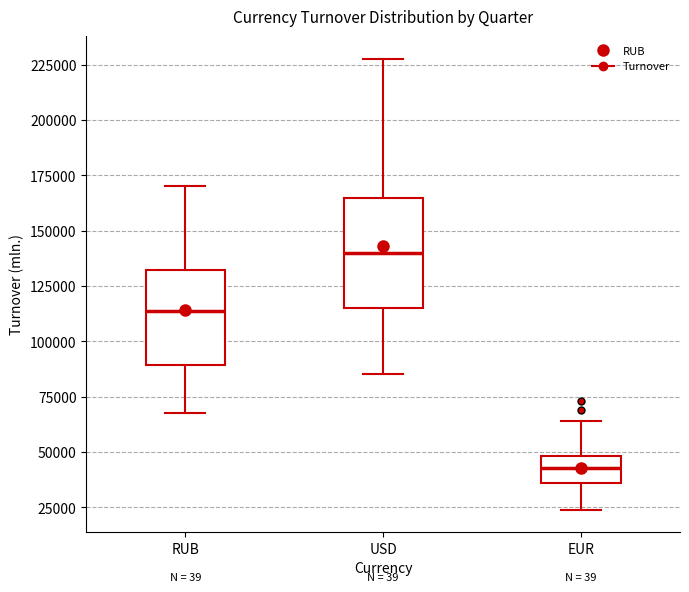

Which box has the highest median line?

USD